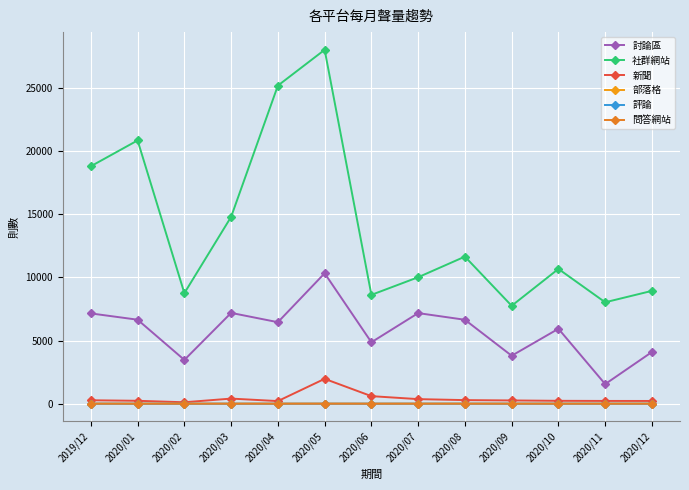

What is the minimum value for 新聞?

114